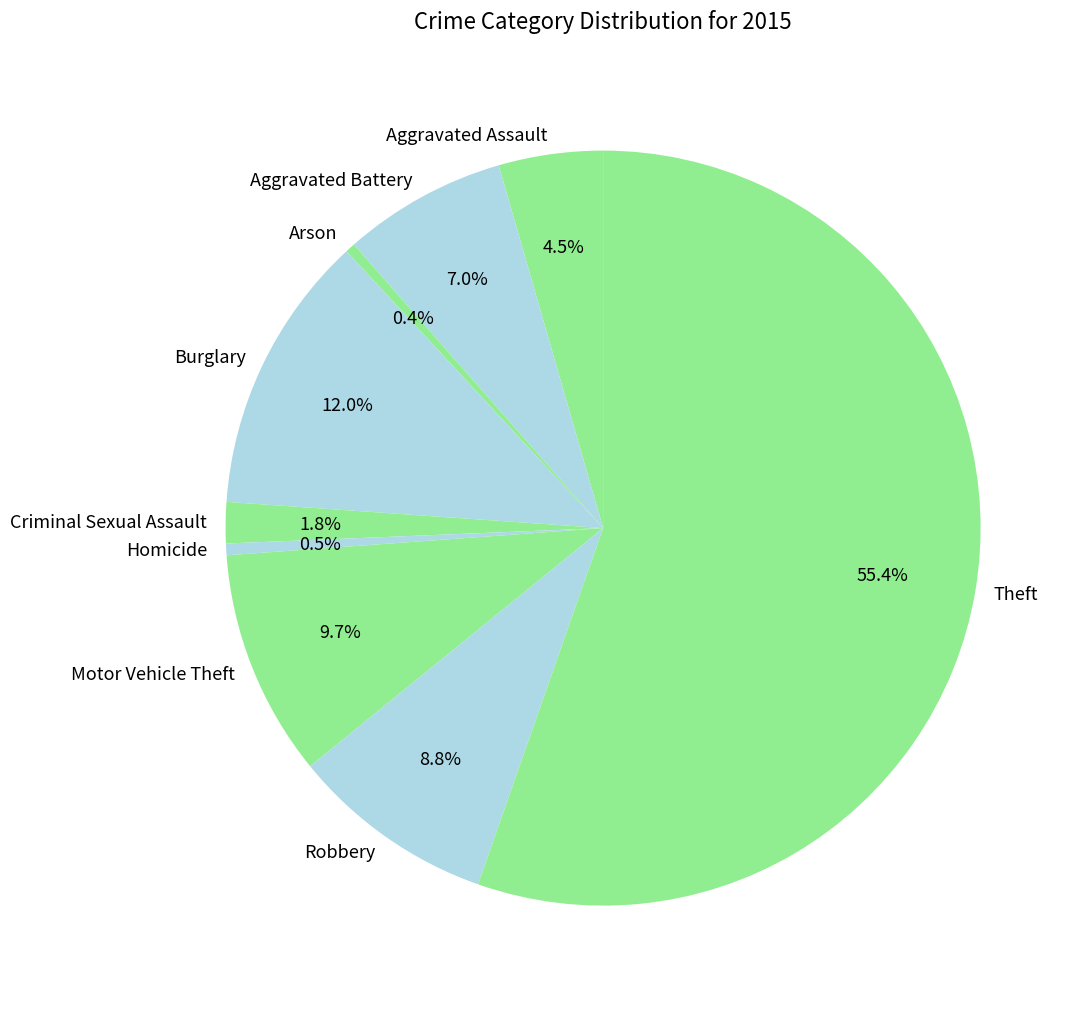

What percentage is NOT represented by Arson?

99.6%